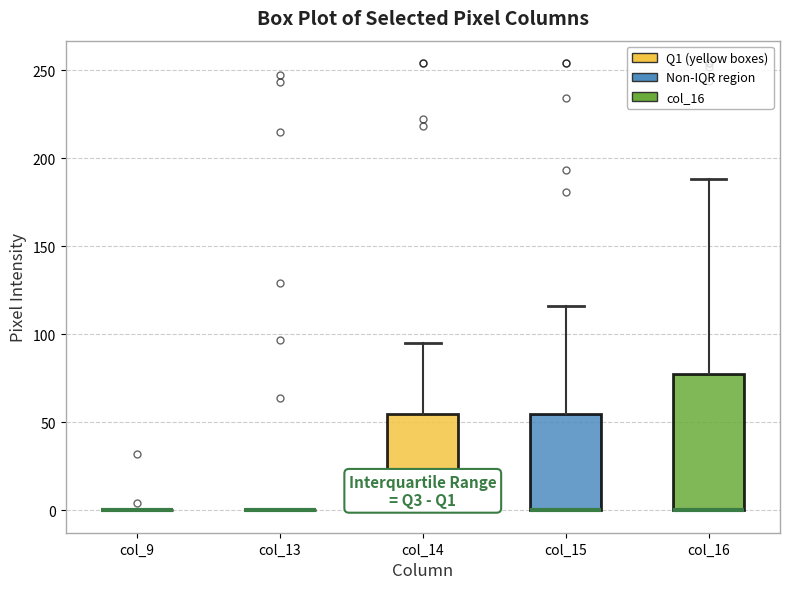

Reading left to right, read every box against the y-axis: the position of its median line, the range the box covers, and the ends of its whiskers. The values are not printed on the chart, so give them approximately, as read against the axis.

col_9: box collapsed to a line at 0, whiskers 0 to 0
col_13: box collapsed to a line at 0, whiskers 0 to 0
col_14: median 0 (drawn on the box's lower edge), box 0 to 55, whiskers 0 to 95
col_15: median 0 (drawn on the box's lower edge), box 0 to 55, whiskers 0 to 115
col_16: median 0 (drawn on the box's lower edge), box 0 to 80, whiskers 0 to 190